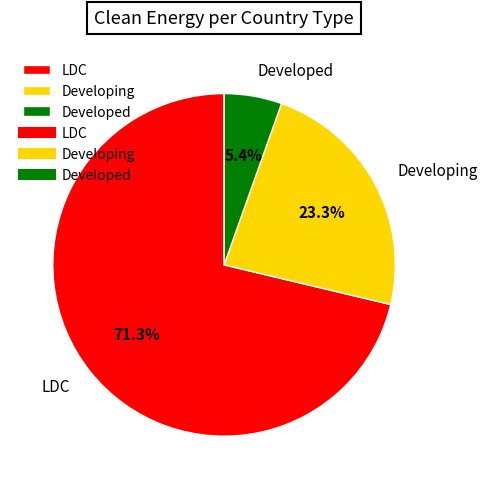

Does any single category account for the majority?

Yes